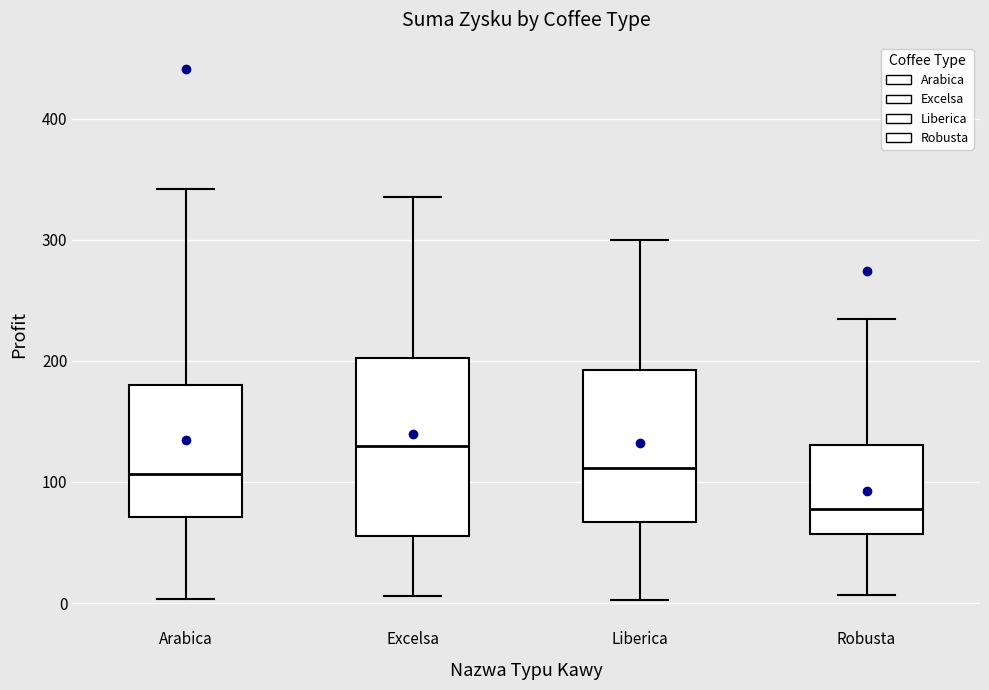

Reading left to right, read every box against the y-axis: the position of its median line, the range the box covers, and the ends of its whiskers. The values are not printed on the chart, so give them approximately, as read against the axis.

Arabica: median 110, box 70 to 180, whiskers 0 to 340
Excelsa: median 130, box 60 to 200, whiskers 10 to 340
Liberica: median 110, box 70 to 190, whiskers 0 to 300
Robusta: median 80, box 60 to 130, whiskers 10 to 230